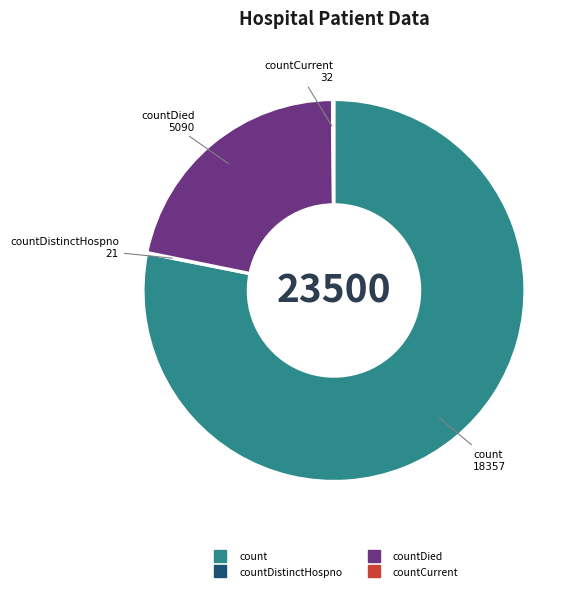

Is there any slice that represents more than half of the pie?

Yes